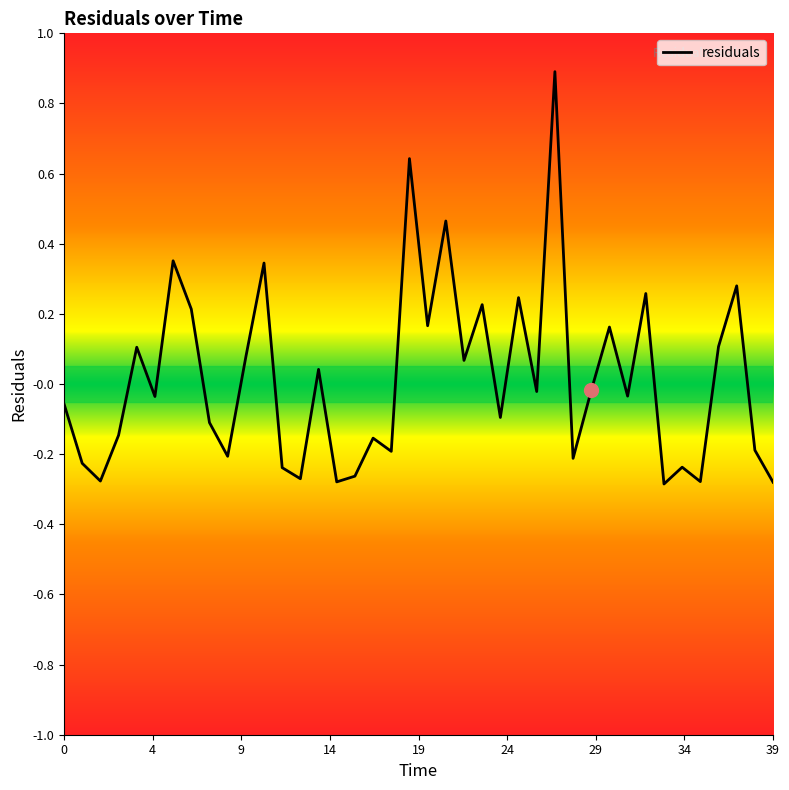

What is the difference between the maximum and minimum values?

1.2